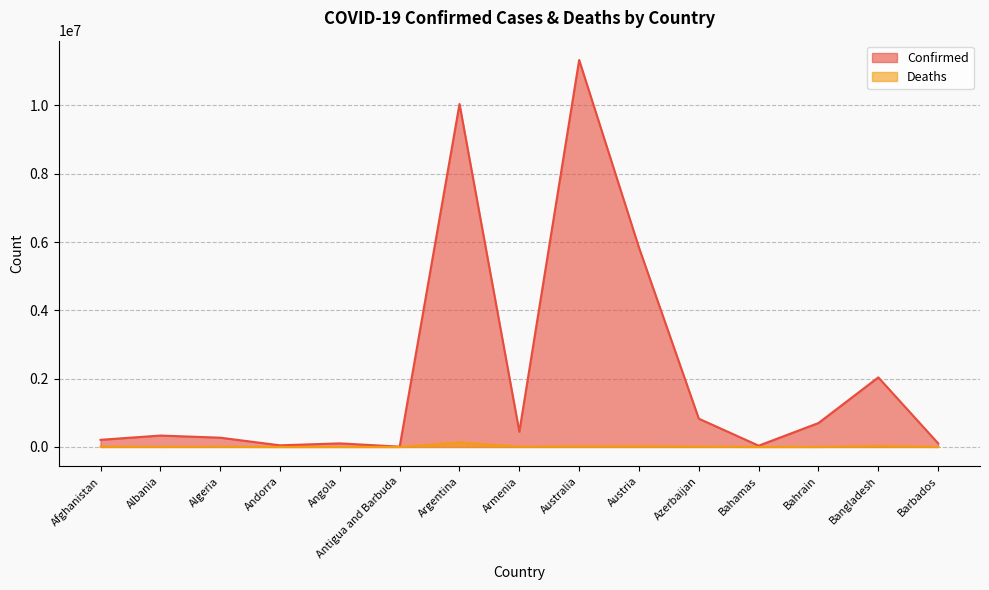

What is the difference between the highest and lowest values at Bahrain?

699291